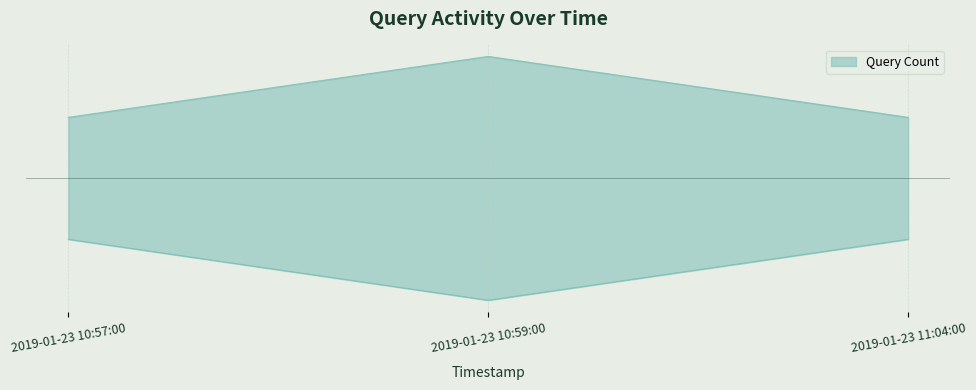

Between 2019-01-23 11:04:00 and 2019-01-23 10:59:00, which is larger?

2019-01-23 10:59:00